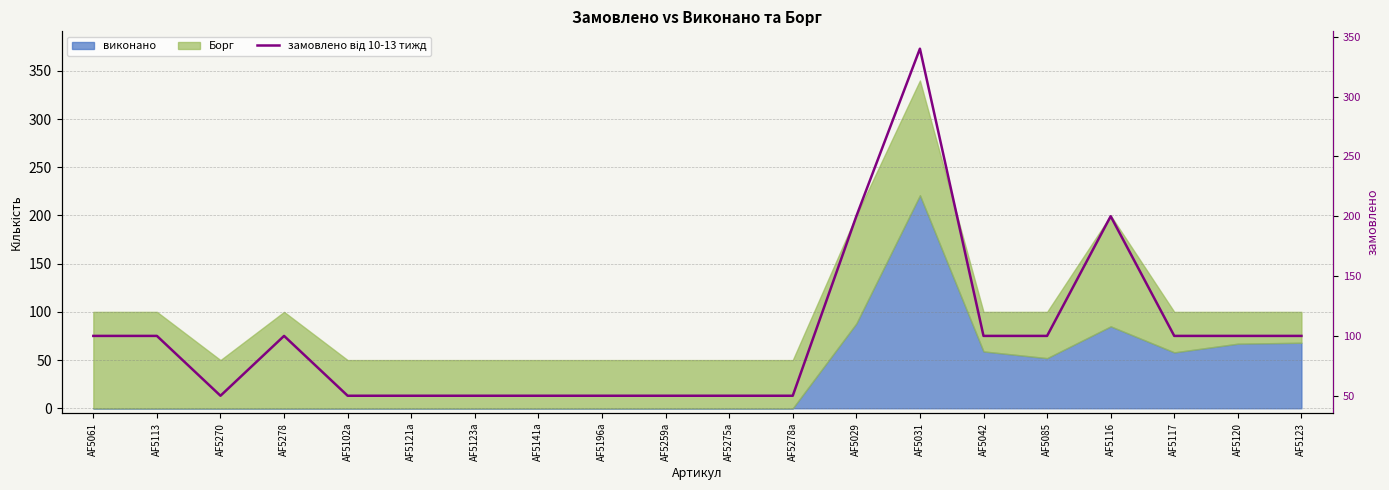

Where is the first local minimum?

AF5270